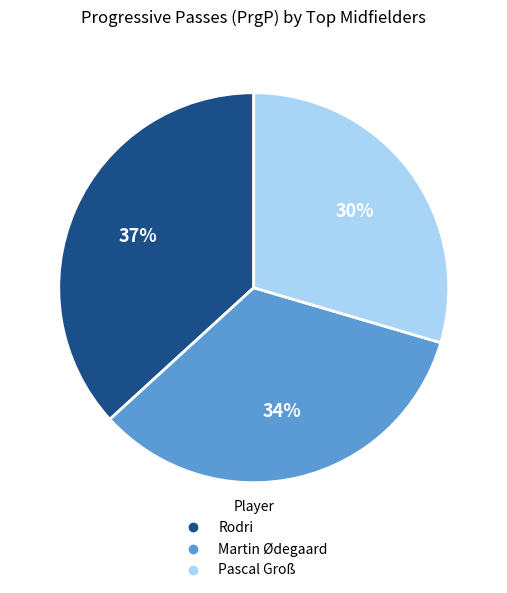

To the nearest percent, what is the difference between the largest and smallest slice percentages?

7%